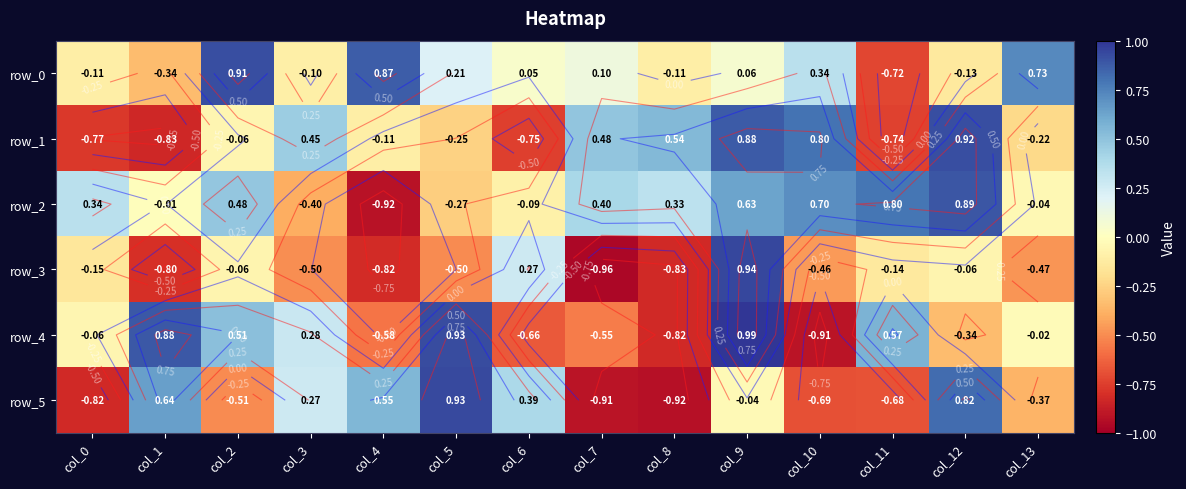

Which series has the largest total across all categories?

row_2